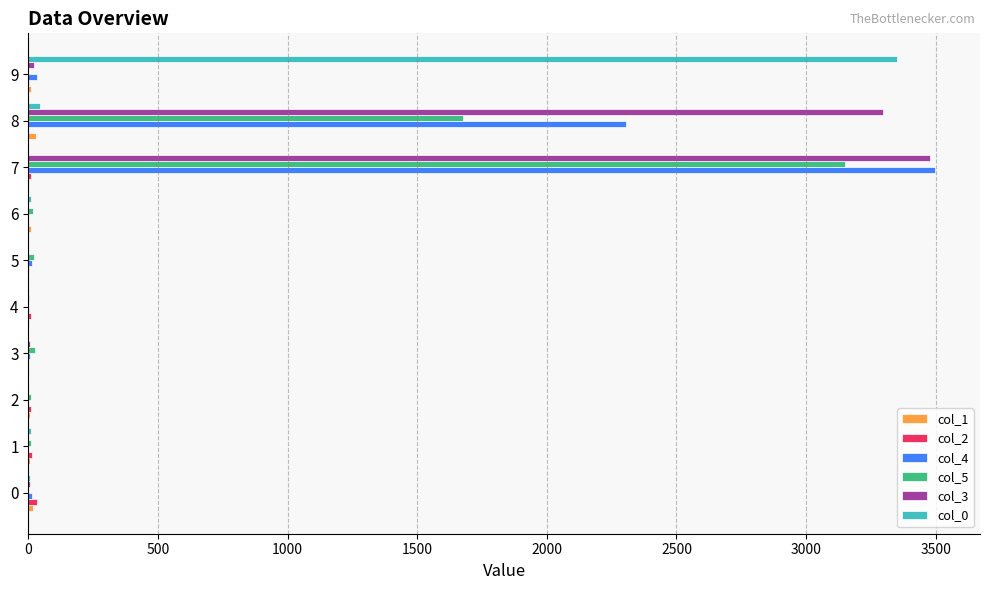

At which category is the sum across all series the highest?

7